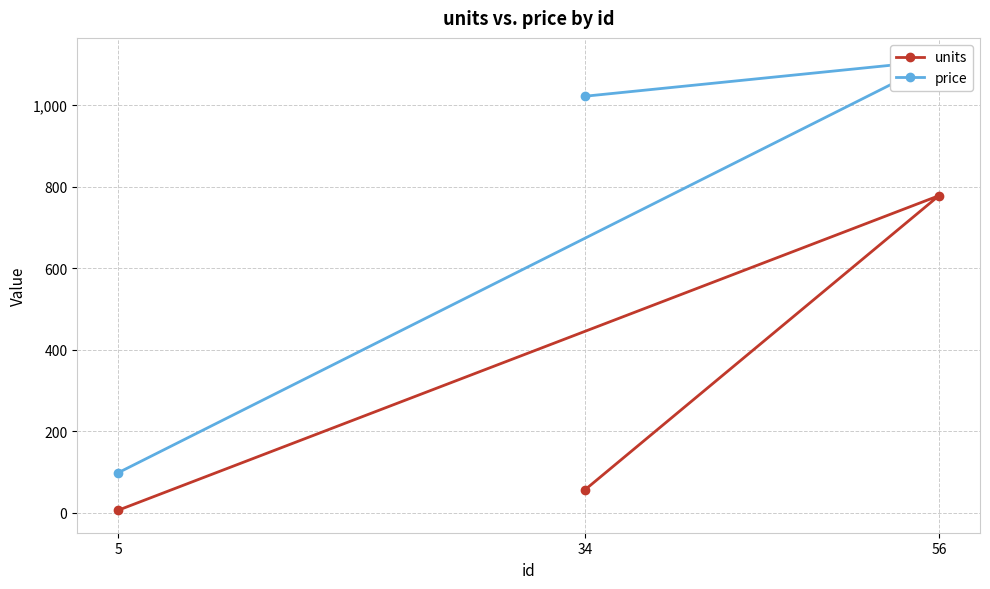

Reading left to right, transcribe all the data shown in this chart.

units: 34=56	56=778	5=6
price: 34=1022	56=1110	5=98